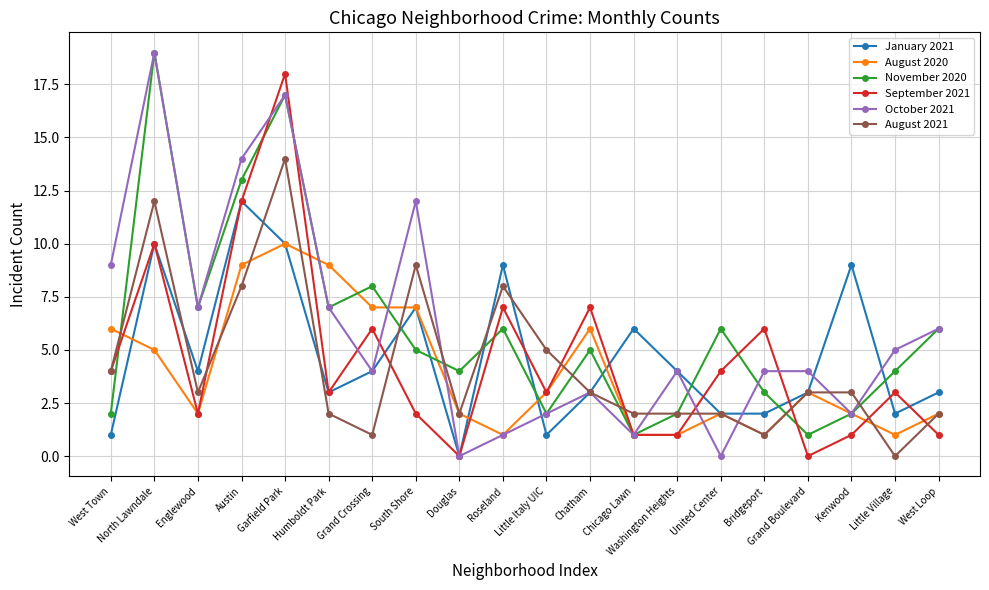

How many series are shown in this chart?

6